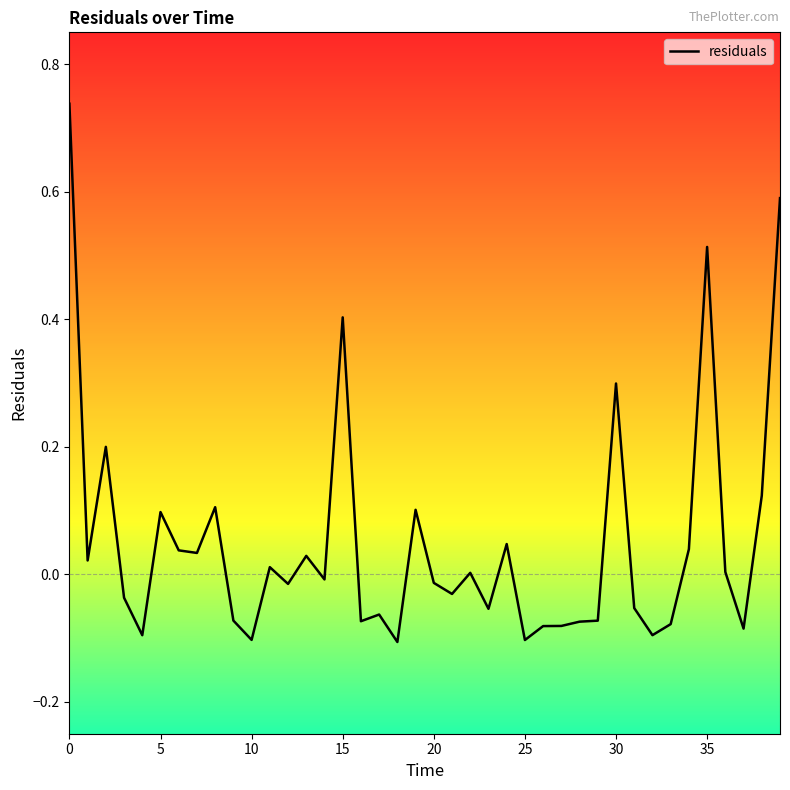

True or false: the data shows -0.0 at 25.

False